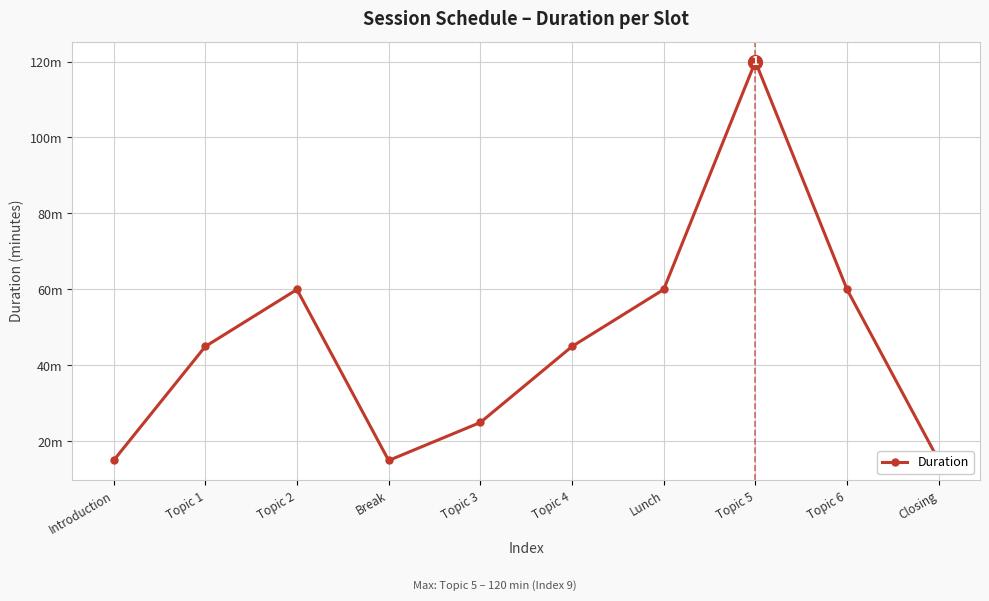

What is the smallest value displayed?

15